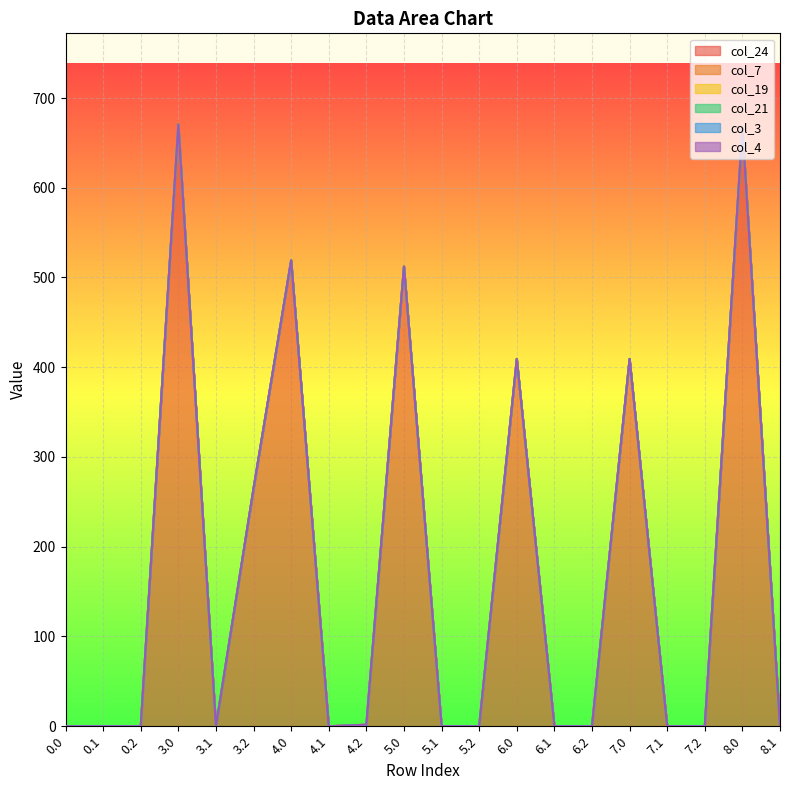

At how many categories does at least one series exceed 150?

7